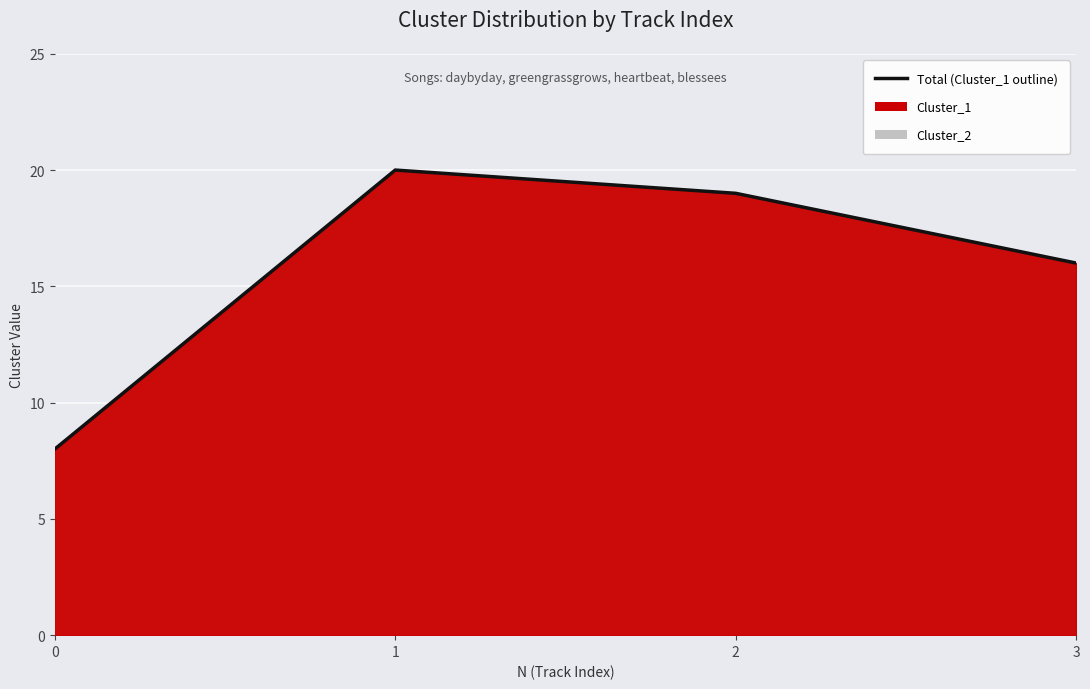

Is it true that the value at 3 is 16?

True